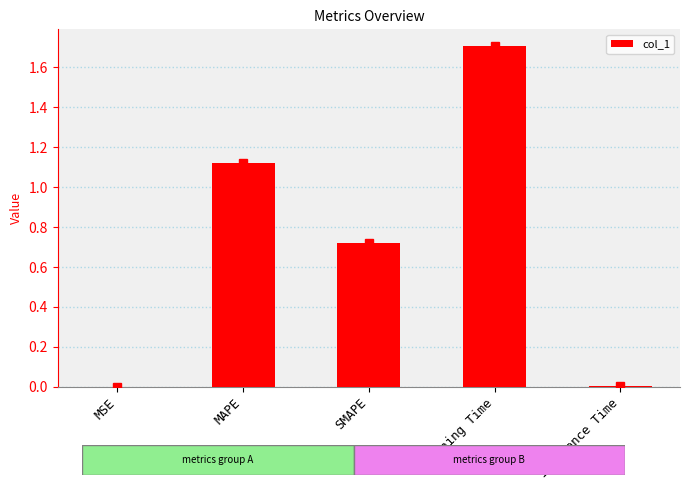

Which has a higher value, SMAPE or MAPE?

MAPE